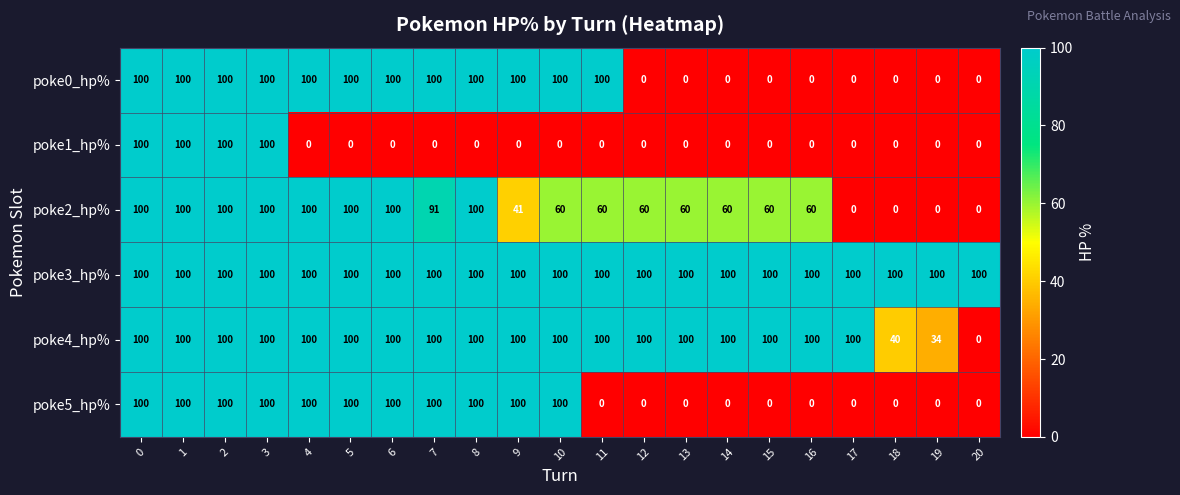

Which series has the largest total across all categories?

poke3_hp%